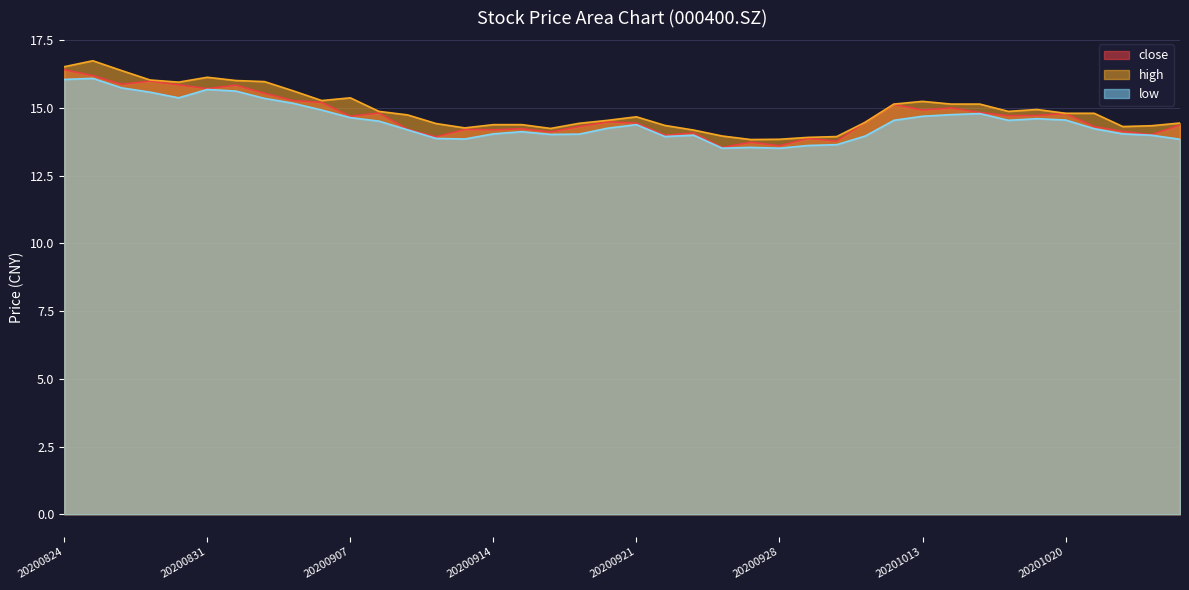

At which label is close closest to 14?

20200922